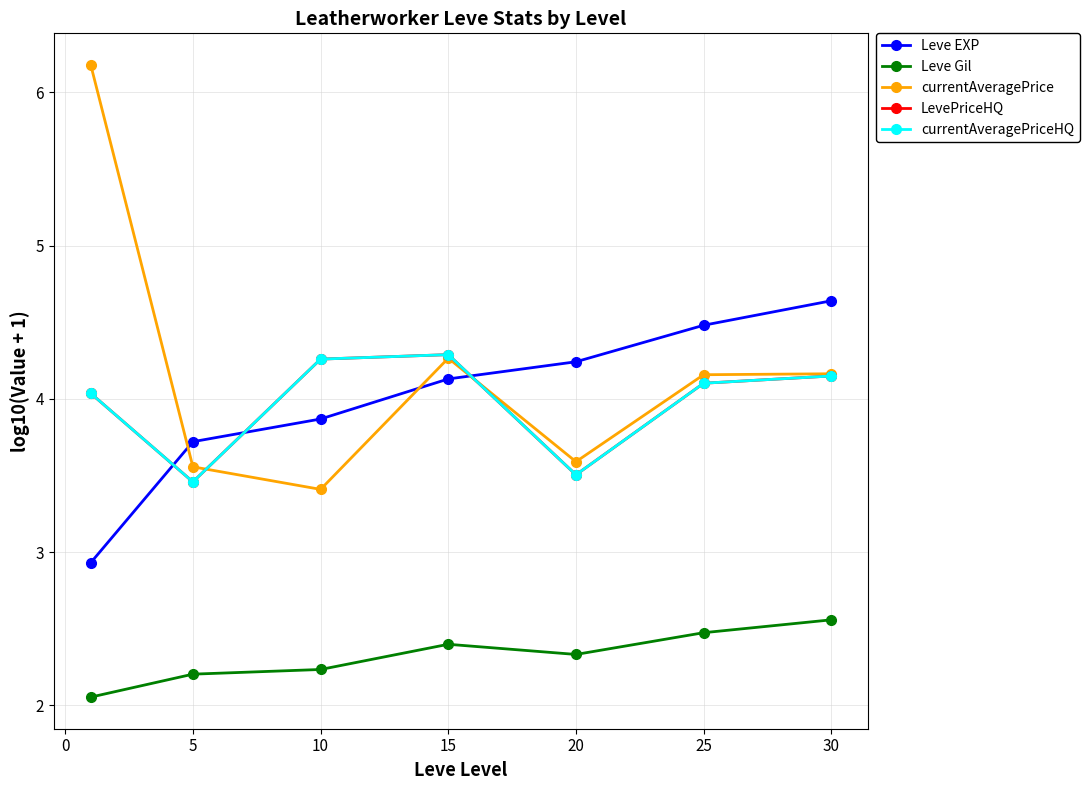

Does the chart have visible grid lines?

Yes